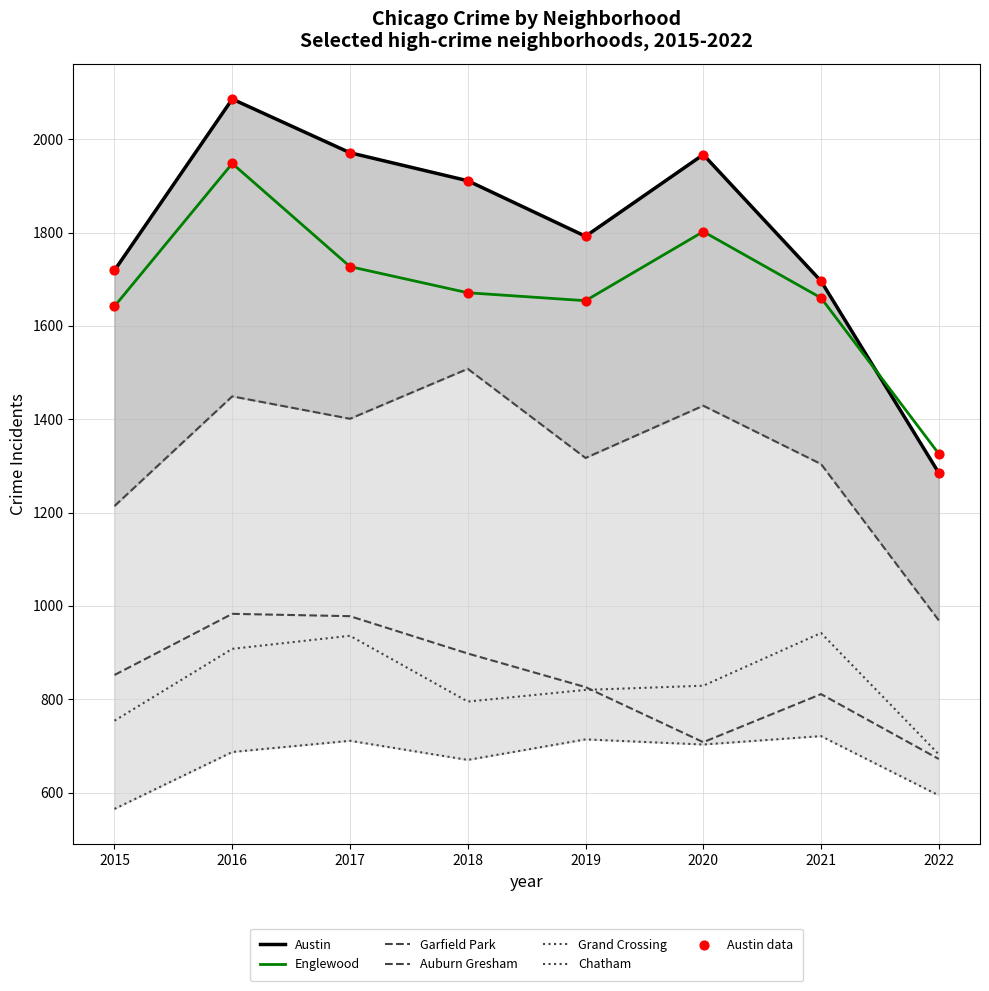

Which series has the largest total across all categories?

Austin